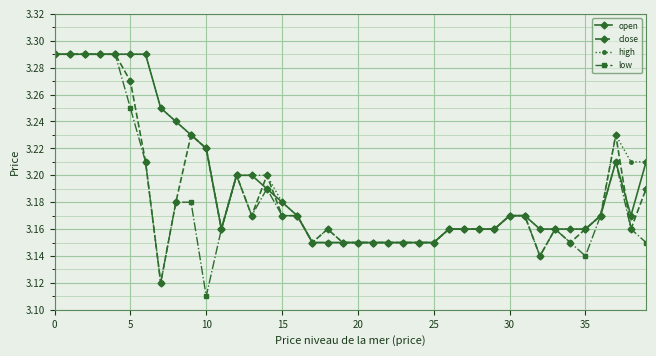

True or false: high has more than 1 interior local peaks.

True